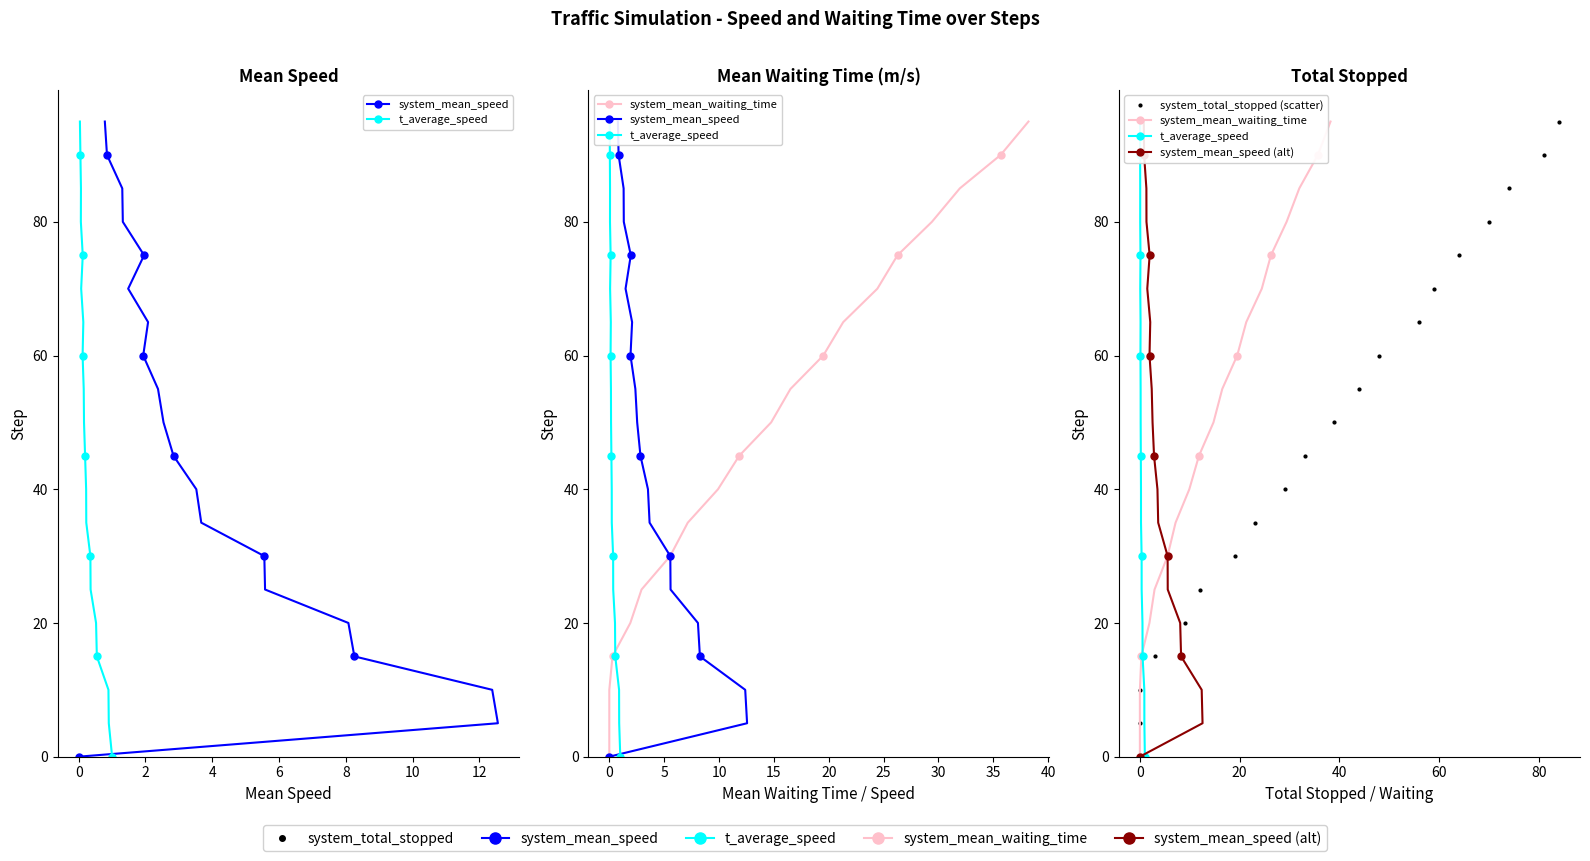

Which series has the largest total across all categories?

system_mean_speed